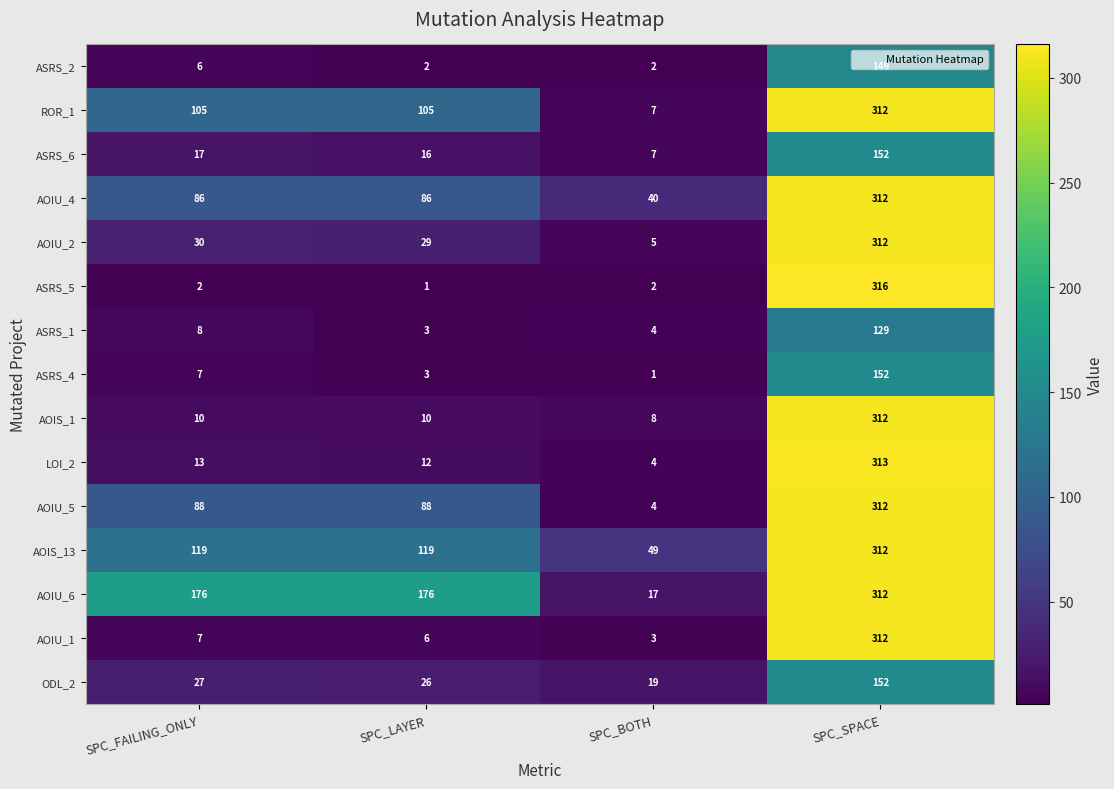

What is the approximate value of AOIS_13 at SPC_BOTH?

49